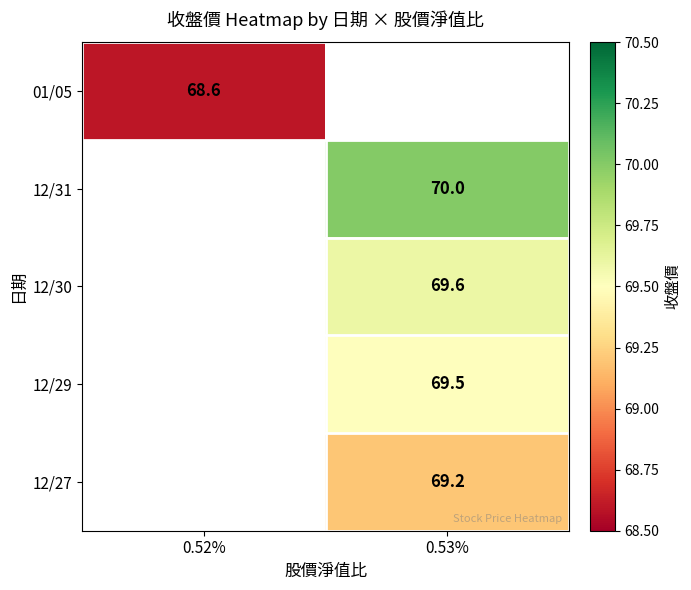

The 12/31 series shows 70.0 at 0.53%. True or false?

True